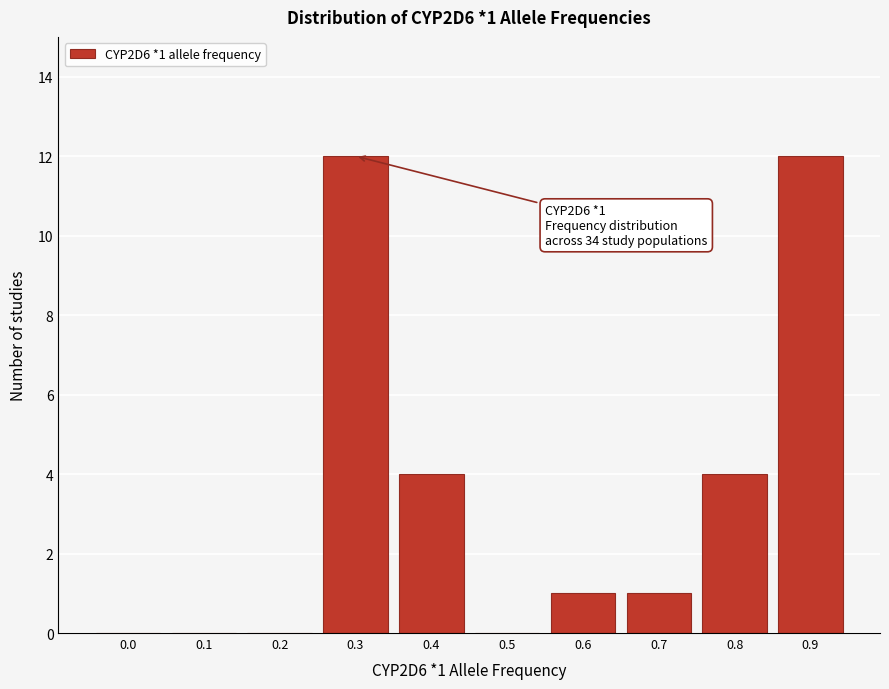

Reading left to right, transcribe all the data shown in this chart.

0.0=0	0.1=0	0.2=0	0.3=12	0.4=4	0.5=0	0.6=1	0.7=1	0.8=4	0.9=12